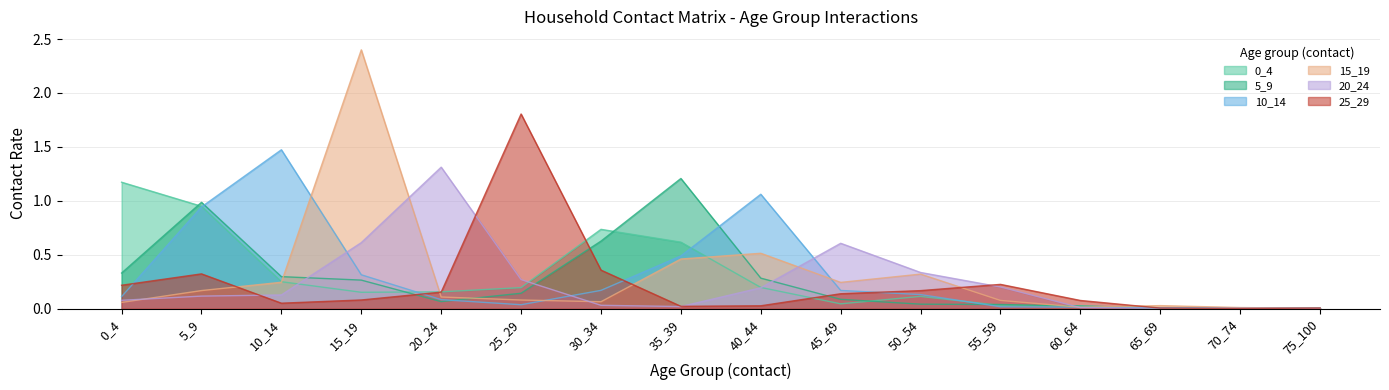

Reading left to right, list all the values displayed in this chart.

0_4: 0_4=1.2	5_9=0.9	10_14=0.3	15_19=0.2	20_24=0.2	25_29=0.2	30_34=0.7	35_39=0.6	40_44=0.2	45_49=0.0	50_54=0.1	55_59=0.0	60_64=0.0	65_69=0.0	70_74=0.0	75_100=0.0
5_9: 0_4=0.3	5_9=1.0	10_14=0.3	15_19=0.3	20_24=0.1	25_29=0.1	30_34=0.6	35_39=1.2	40_44=0.3	45_49=0.1	50_54=0.0	55_59=0.0	60_64=0.0	65_69=0.0	70_74=0.0	75_100=0.0
10_14: 0_4=0.1	5_9=0.9	10_14=1.5	15_19=0.3	20_24=0.1	25_29=0.0	30_34=0.2	35_39=0.5	40_44=1.1	45_49=0.2	50_54=0.1	55_59=0.0	60_64=0.0	65_69=0.0	70_74=0.0	75_100=0.0
15_19: 0_4=0.1	5_9=0.2	10_14=0.2	15_19=2.4	20_24=0.1	25_29=0.1	30_34=0.1	35_39=0.5	40_44=0.5	45_49=0.2	50_54=0.3	55_59=0.1	60_64=0.0	65_69=0.0	70_74=0.0	75_100=0.0
20_24: 0_4=0.1	5_9=0.1	10_14=0.1	15_19=0.6	20_24=1.3	25_29=0.3	30_34=0.0	35_39=0.0	40_44=0.2	45_49=0.6	50_54=0.3	55_59=0.2	60_64=0.0	65_69=0.0	70_74=0.0	75_100=0.0
25_29: 0_4=0.2	5_9=0.3	10_14=0.1	15_19=0.1	20_24=0.2	25_29=1.8	30_34=0.4	35_39=0.0	40_44=0.0	45_49=0.1	50_54=0.2	55_59=0.2	60_64=0.1	65_69=0.0	70_74=0.0	75_100=0.0